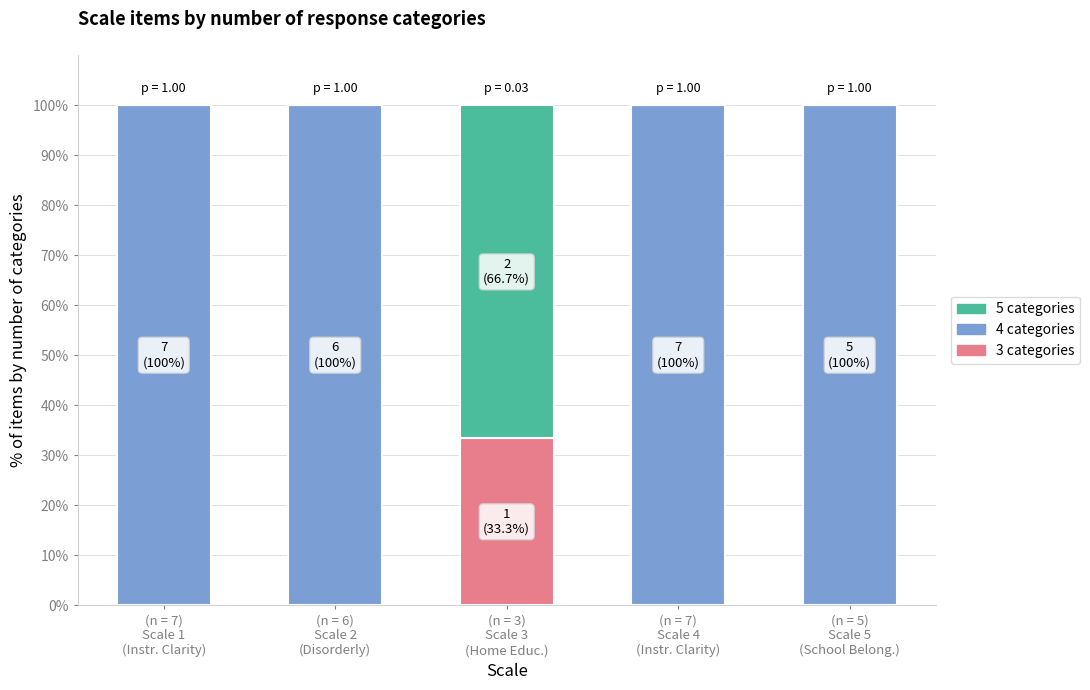

What is the maximum value for 3 categories?

33.3